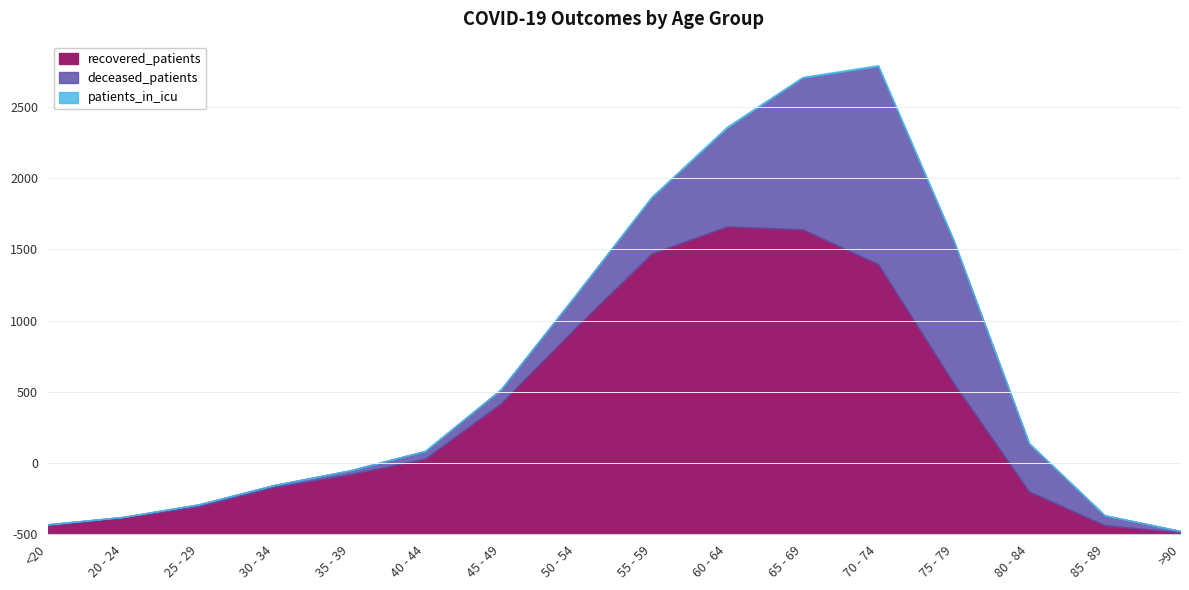

The deceased_patients series shows 13 at 25 - 29. True or false?

True